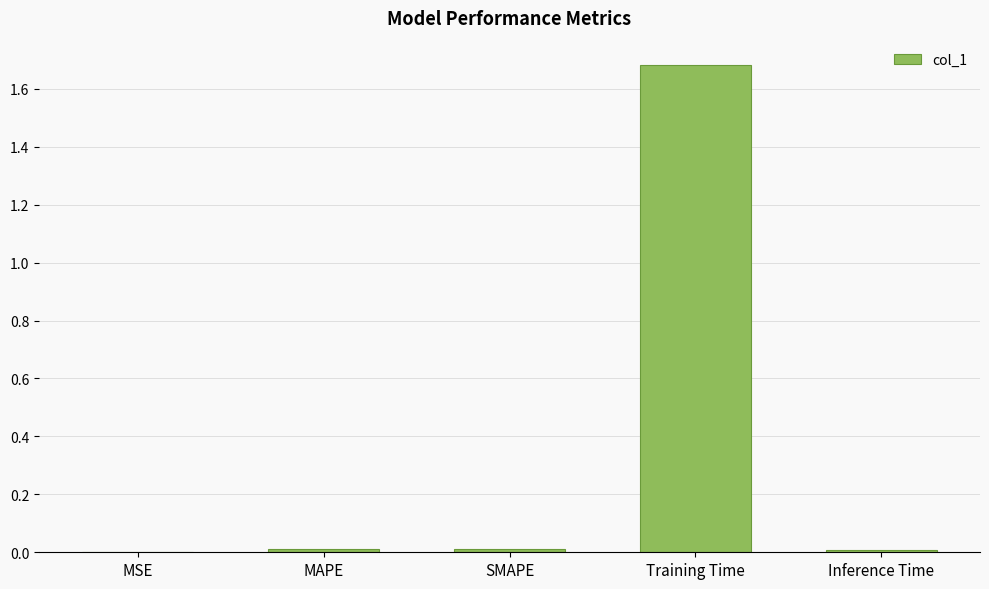

Which category has the highest value across all series?

Training Time